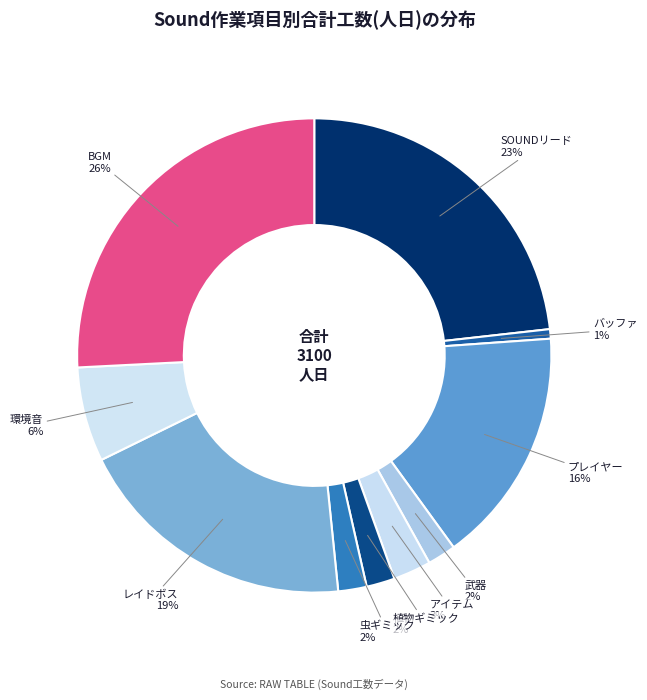

To the nearest percent, what is the difference between the largest and smallest slice percentages?

25%